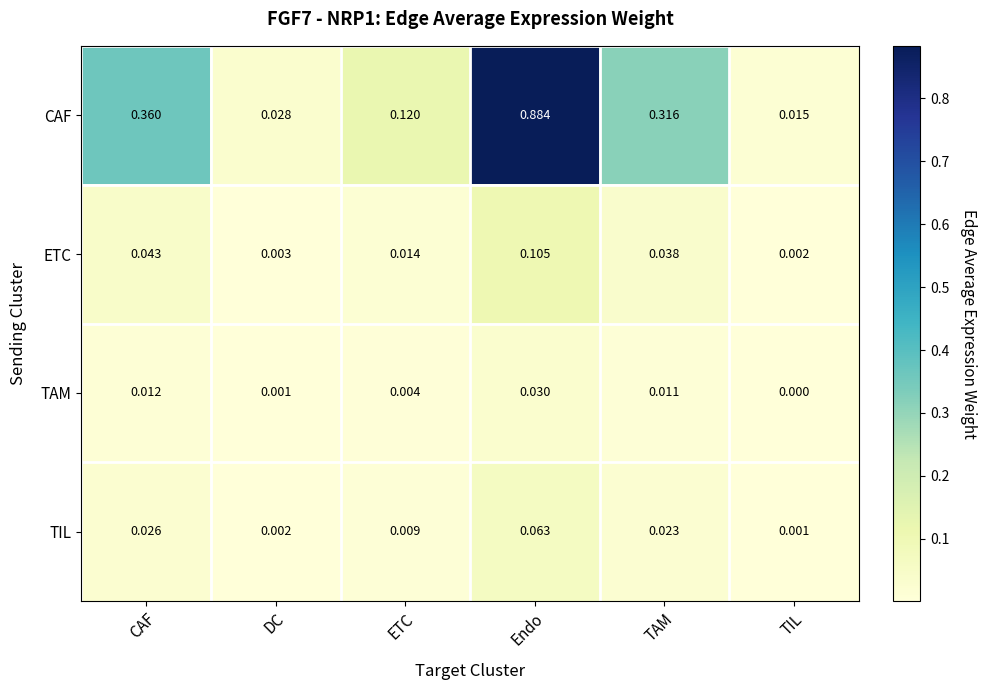

Which label corresponds to the largest value in the chart?

Endo